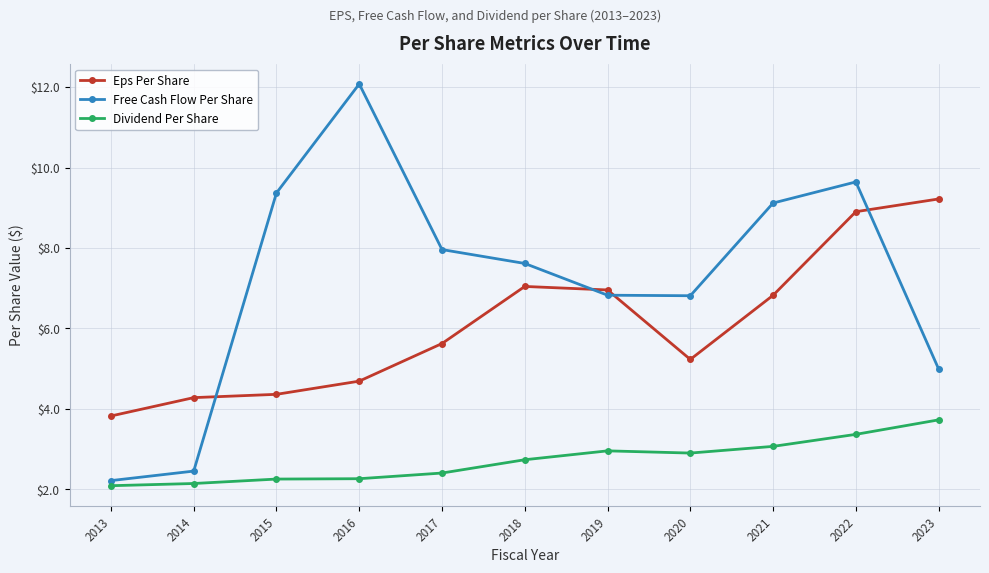

Which category has the highest value in the Eps Per Share series?

2023